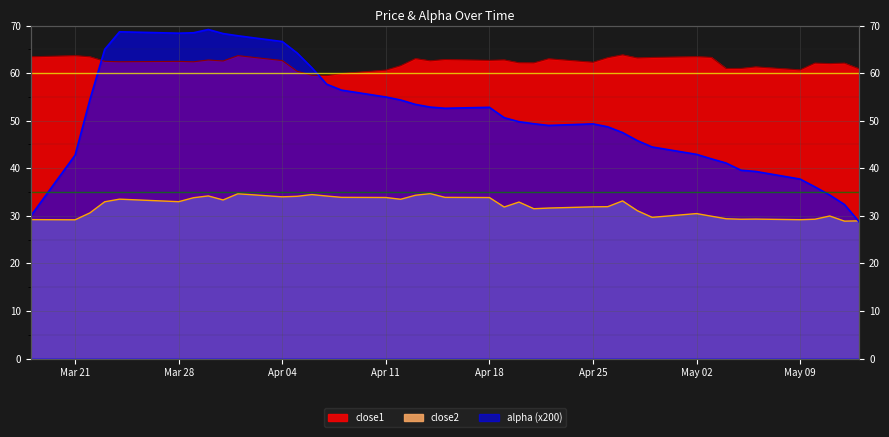

How many interior local valleys does the close2 series have?

11